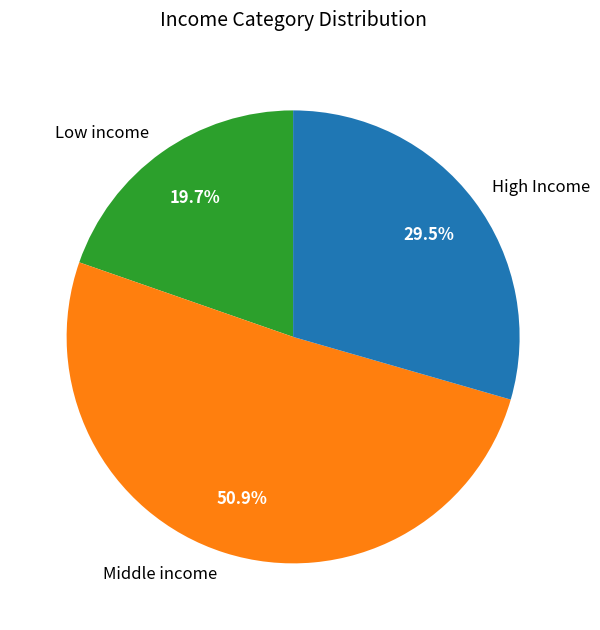

Does High Income represent more than half of the total?

No